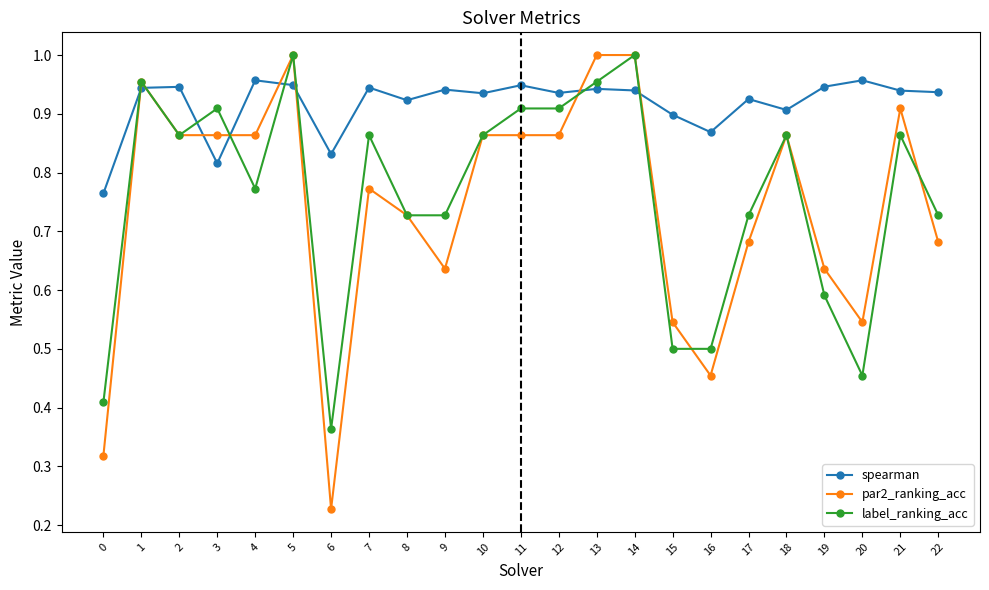

After their last crossing, which series has the higher values: spearman or par2_ranking_acc?

spearman